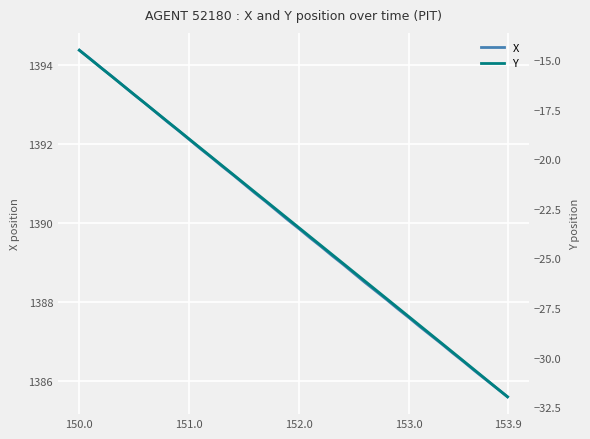

What are all the series names shown in the legend?

X, Y